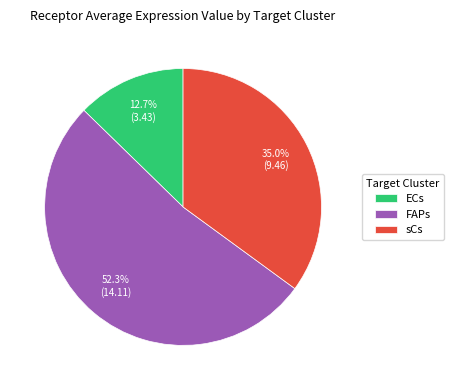

What percentage is the ECs slice, to the nearest percent?

13%